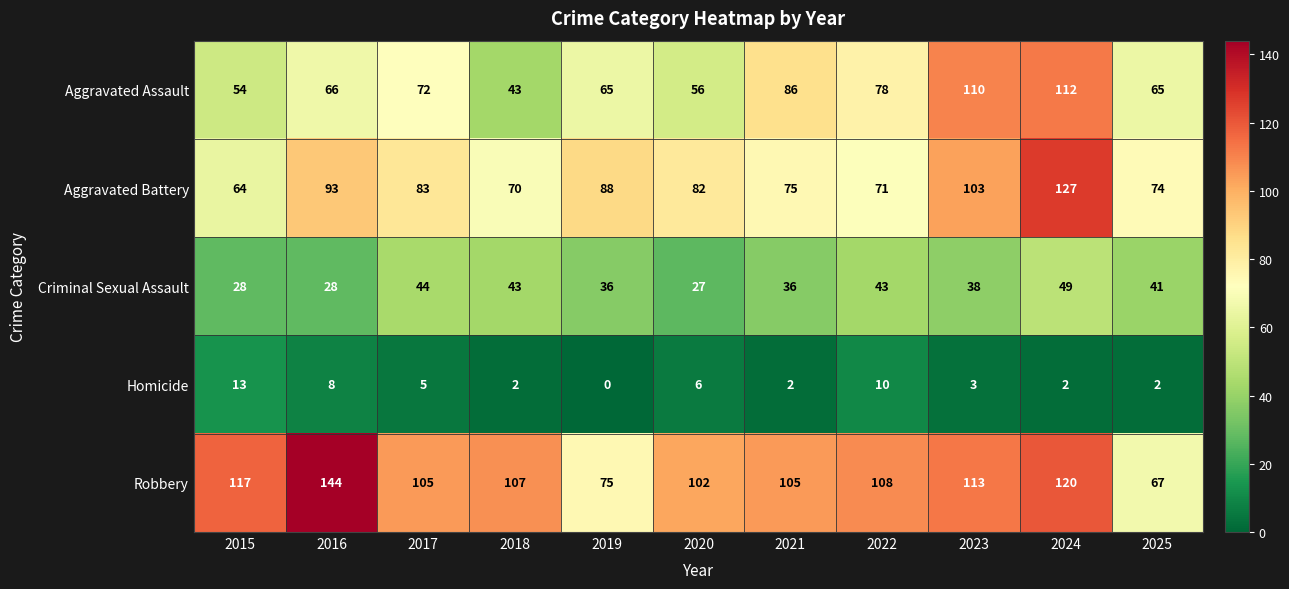

Rank the series by their maximum value, from lowest to highest.

Homicide, Criminal Sexual Assault, Aggravated Assault, Aggravated Battery, Robbery